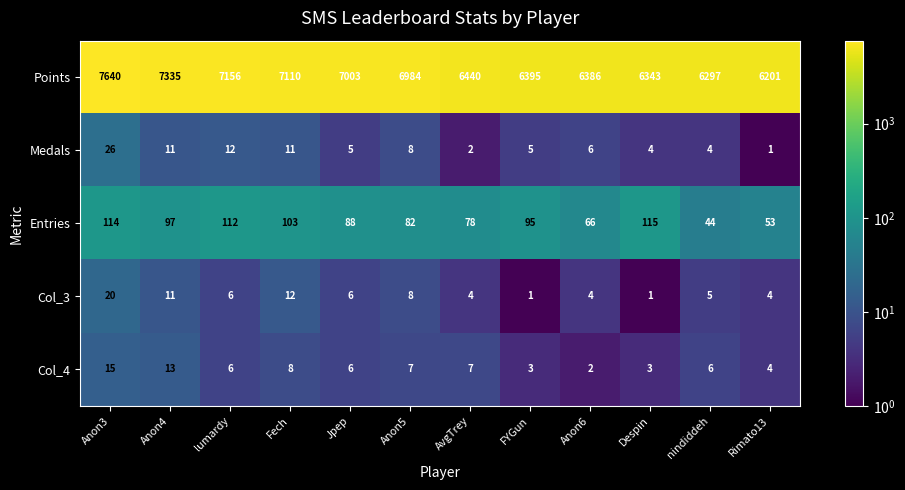

What is the average value of the Medals series?

8